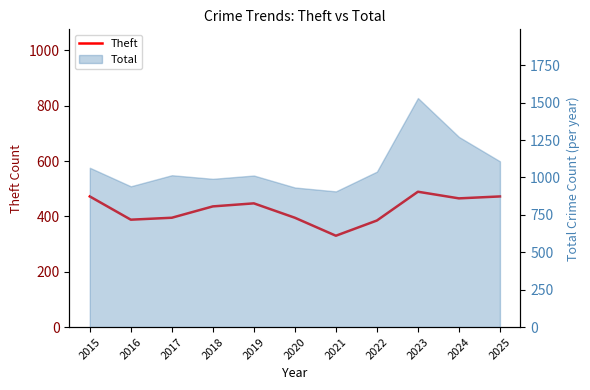

Does the chart have visible grid lines?

No